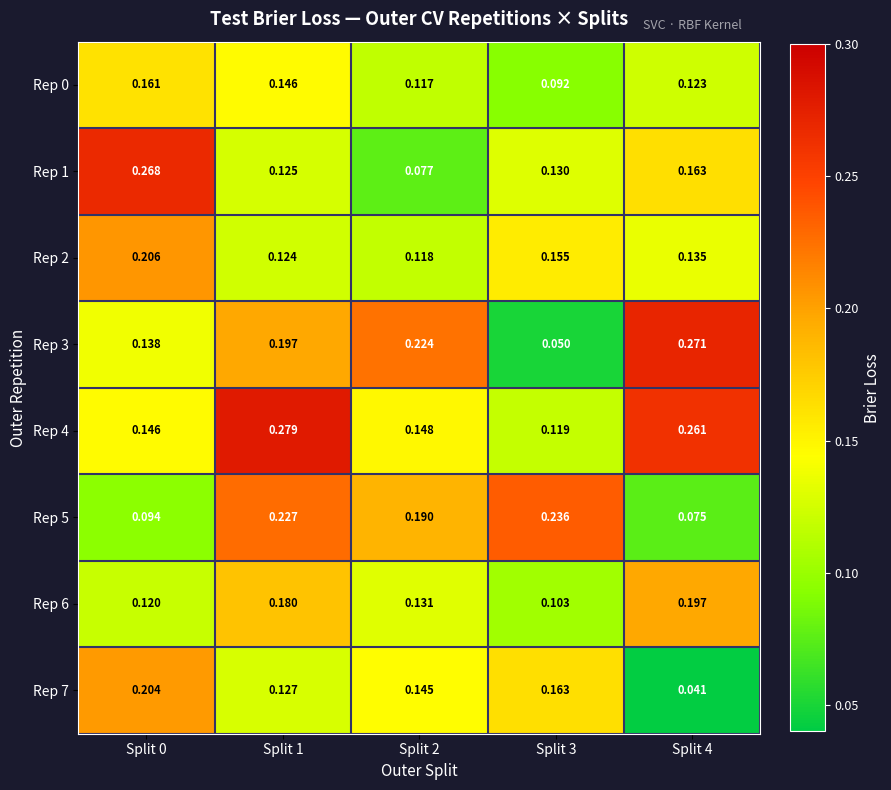

Is the value of Rep 1 at Split 2 greater than the value of Rep 6 at Split 1?

No